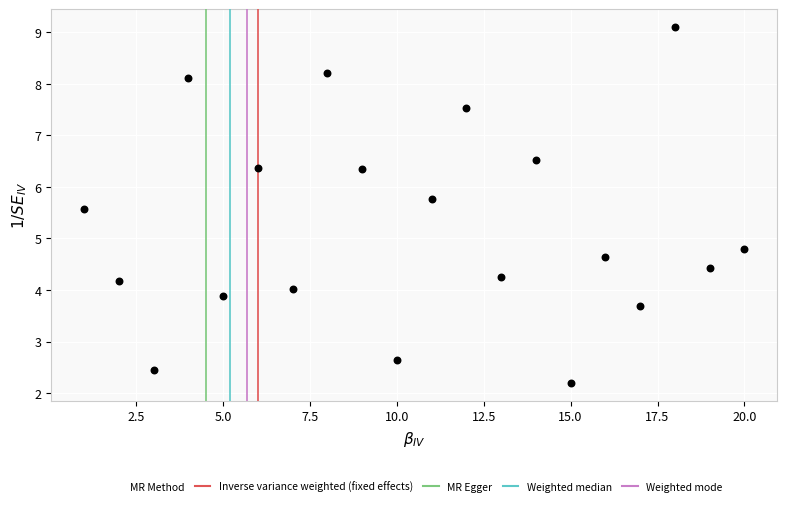

What Y value in the scatter plot is closest to 5?

4.8